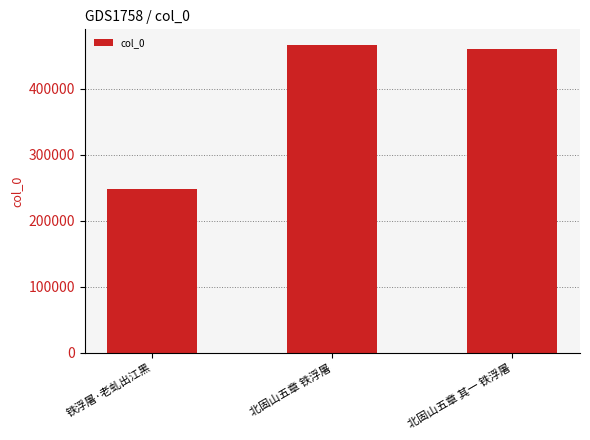

What is the label of the 1st bar from the right?

北固山五章 其一 铁浮屠